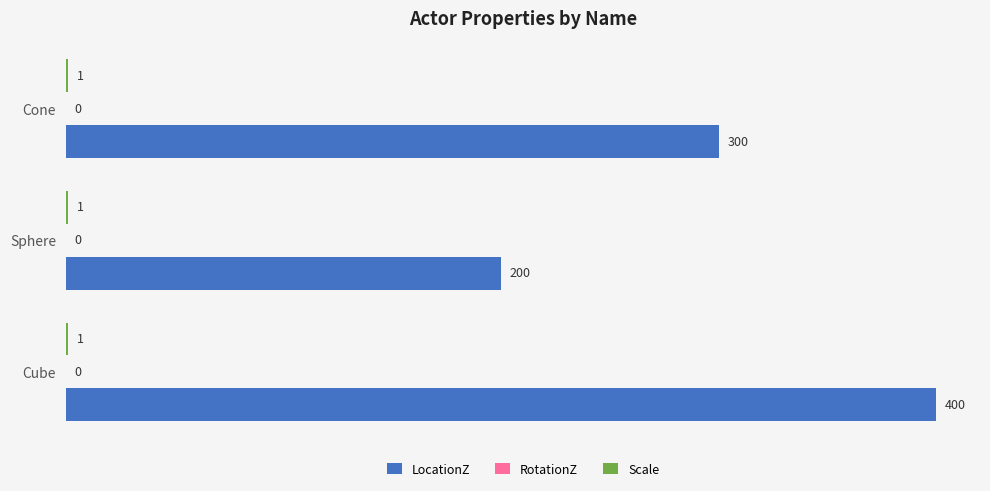

Is it true that LocationZ equals 200 at Sphere?

True